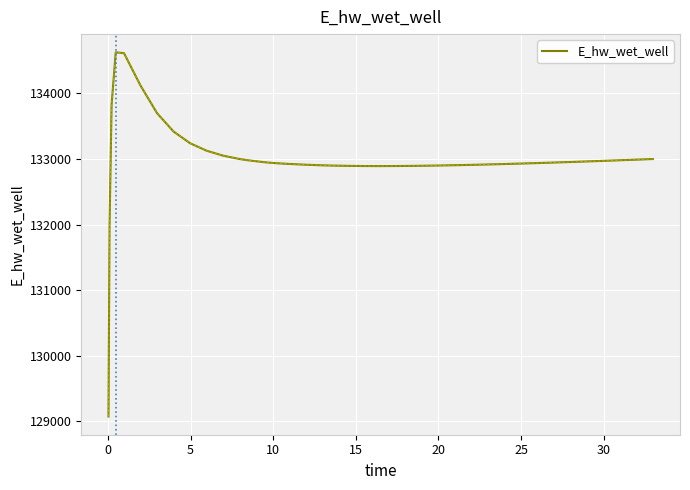

What is the smallest value displayed?

129070.3